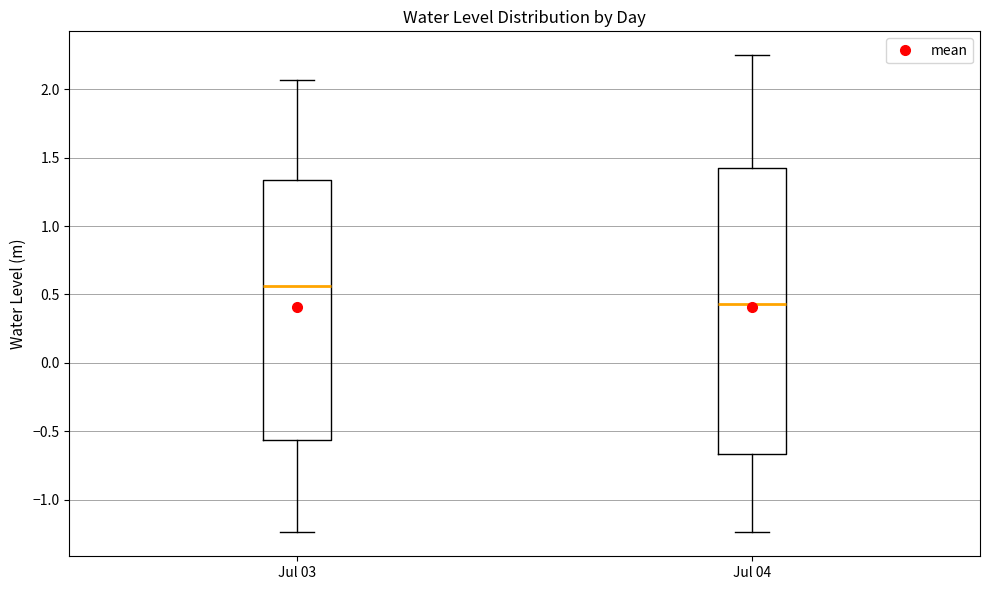

Where is the lower edge of the box for Jul 03 on the y-axis? The values are not printed on the chart, so give them approximately, as read against the axis.

-0.55